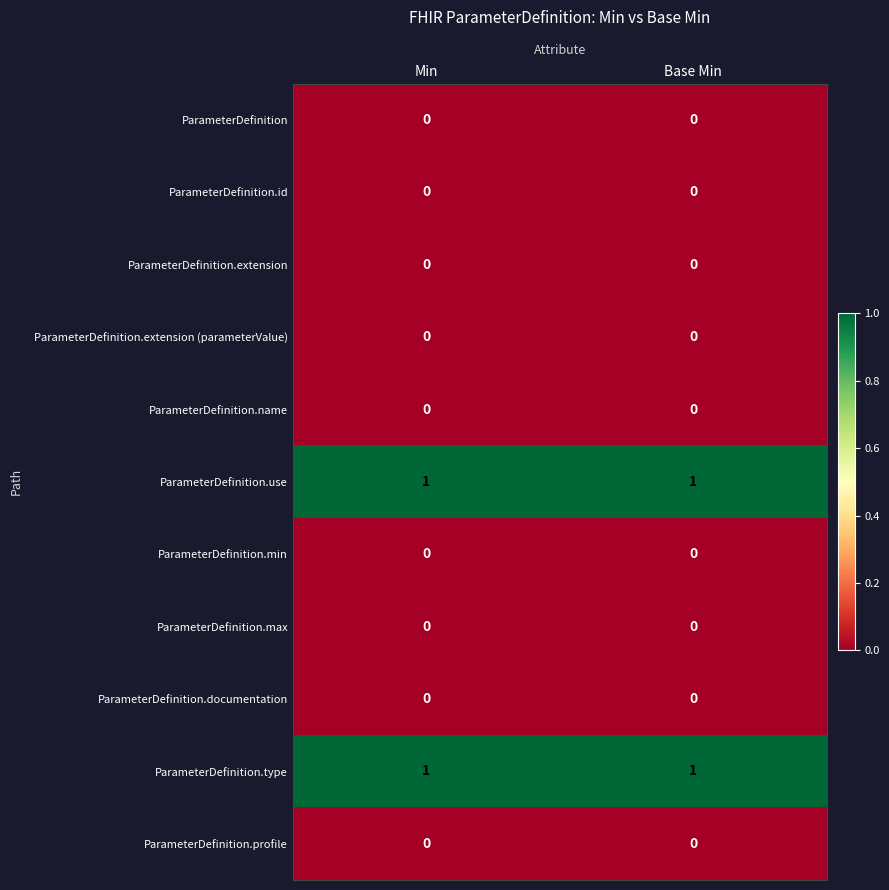

Reading right to left, transcribe all the data shown in this chart.

ParameterDefinition: 0	0
ParameterDefinition.id: 0	0
ParameterDefinition.extension: 0	0
ParameterDefinition.extension (parameterValue): 0	0
ParameterDefinition.name: 0	0
ParameterDefinition.use: 1	1
ParameterDefinition.min: 0	0
ParameterDefinition.max: 0	0
ParameterDefinition.documentation: 0	0
ParameterDefinition.type: 1	1
ParameterDefinition.profile: 0	0